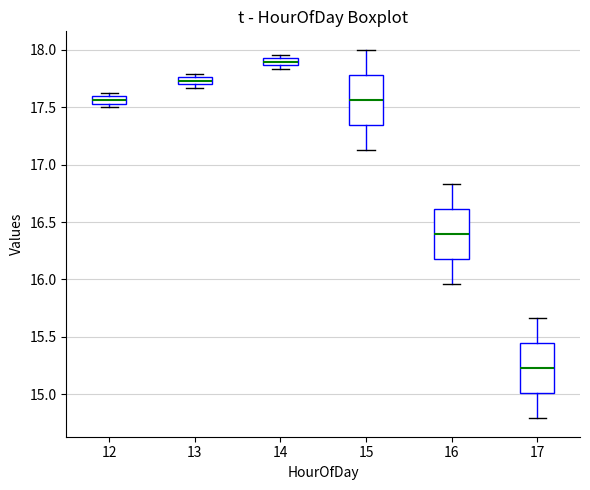

Which box has the highest median line?

14